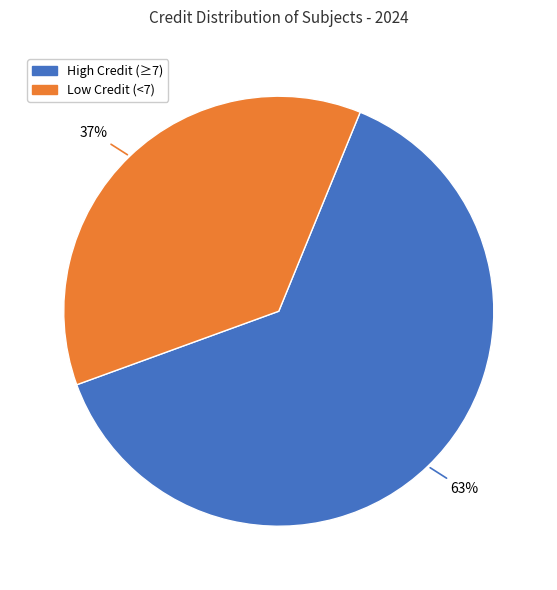

Do Low Credit (<7) and High Credit (≥7) together represent more than half of the pie?

Yes